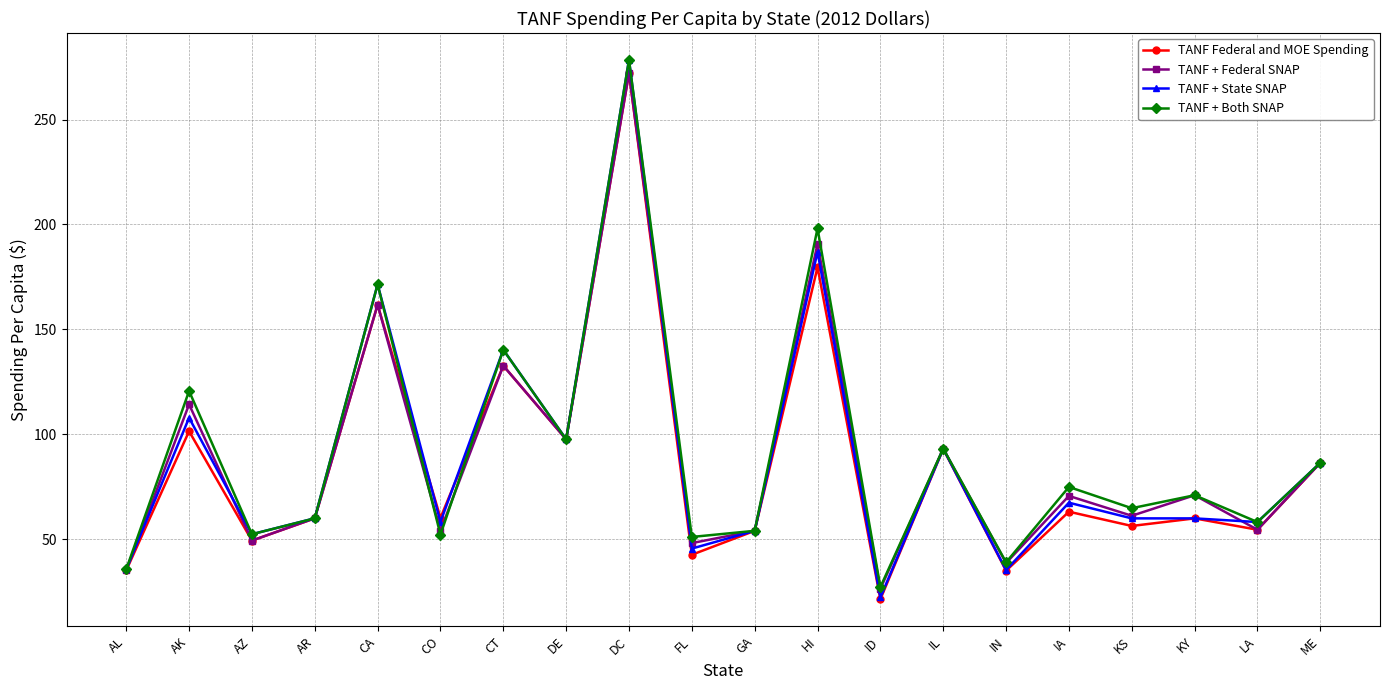

What is the maximum value for TANF + State SNAP?

278.4